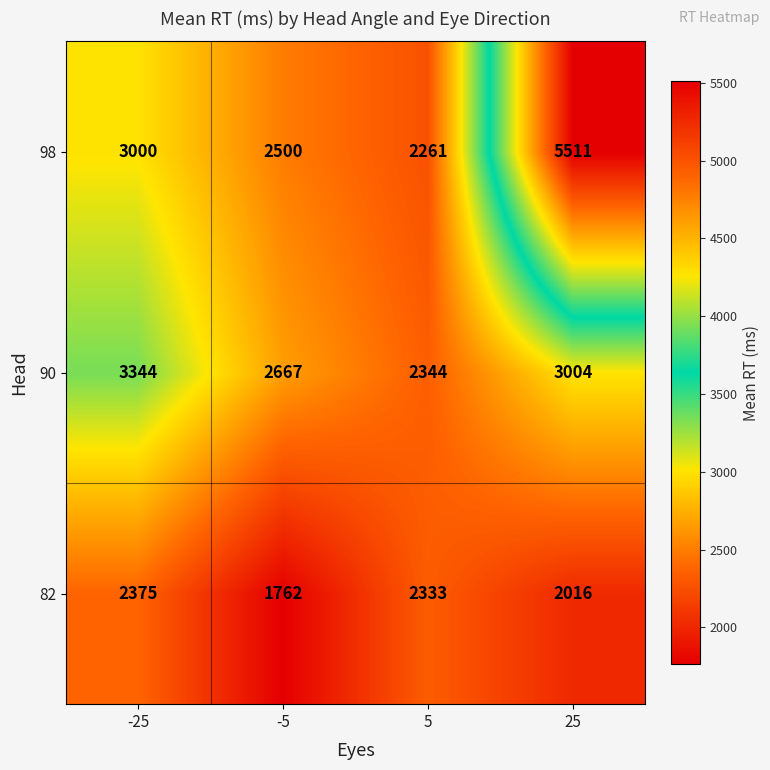

What is the sum of all 90 values?

11359